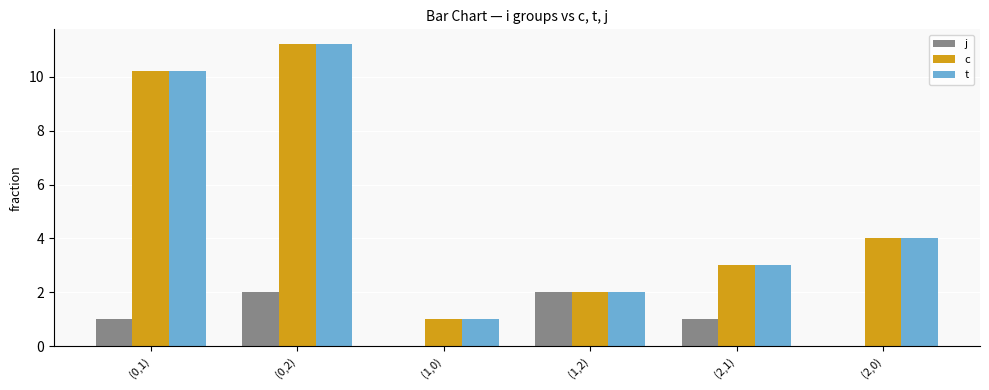

At which label does t reach its peak?

(0,2)